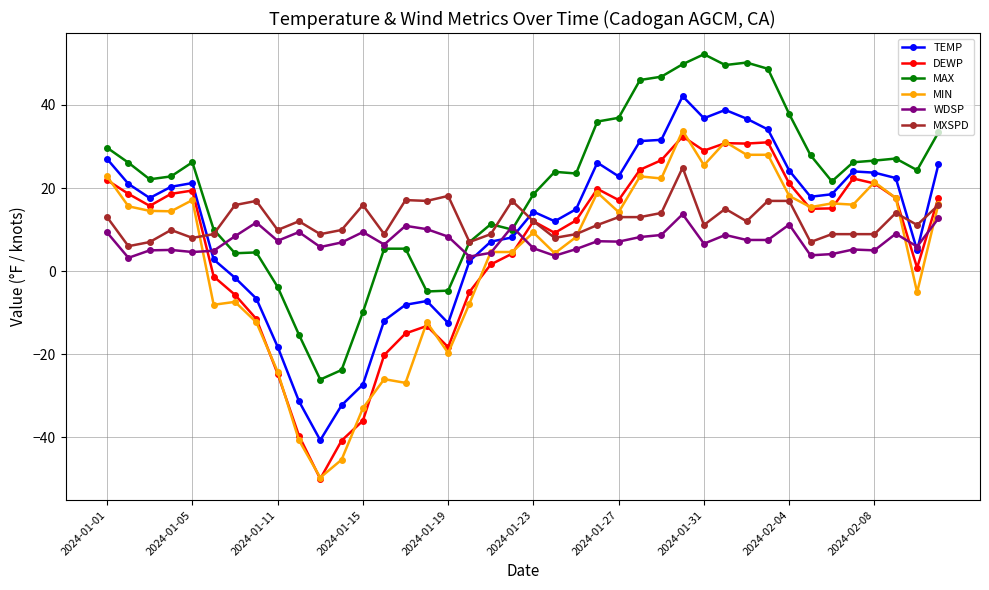

Which series has the largest total across all categories?

MAX